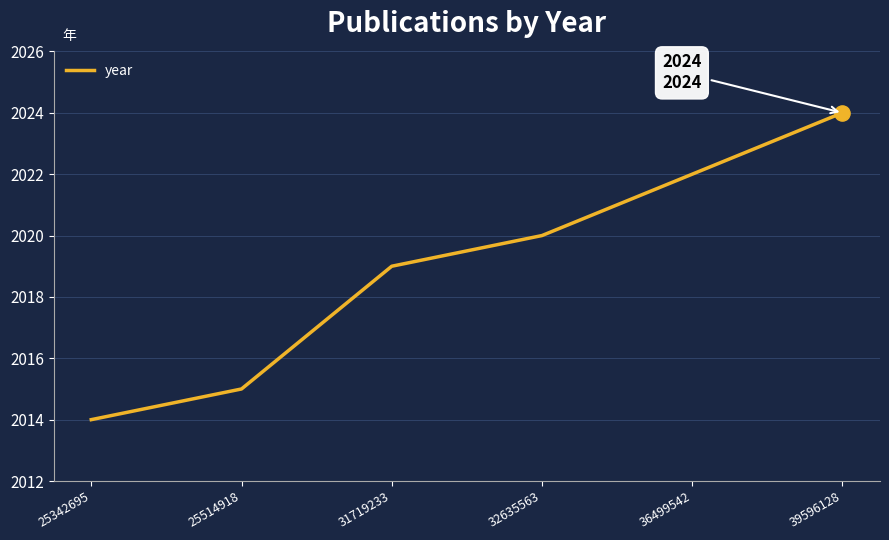

Approximately how many times larger is the value at 39596128 compared to 32635563?

1.0